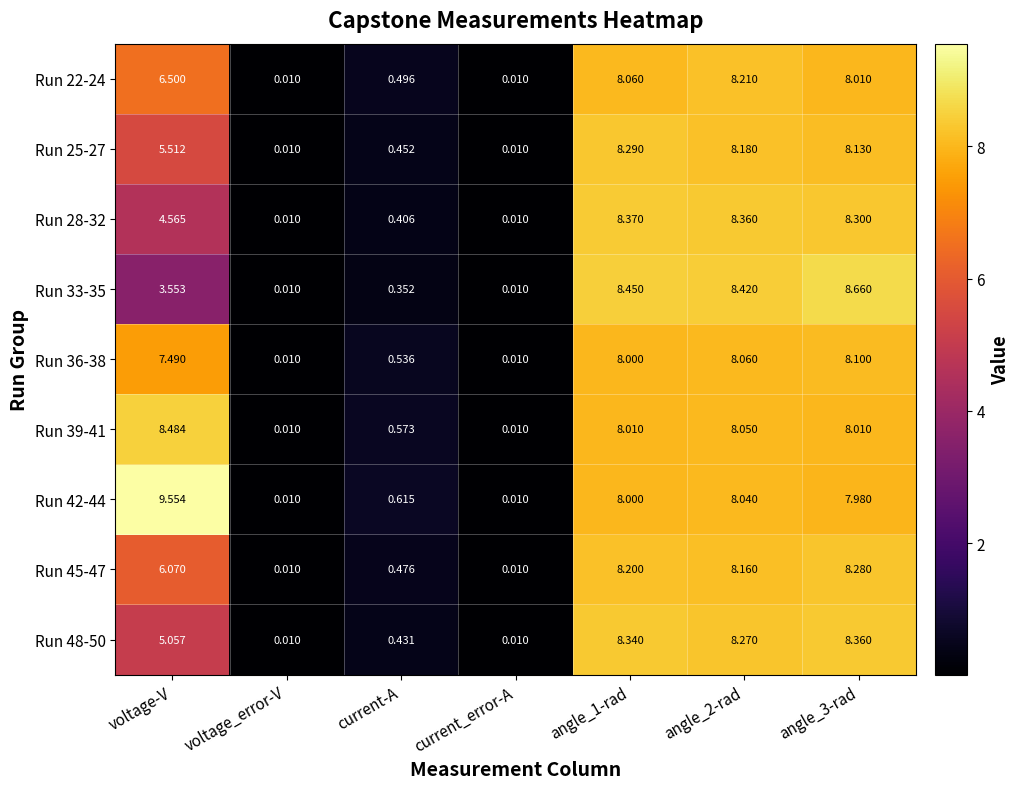

Which series has the largest range (max minus min)?

Run 42-44